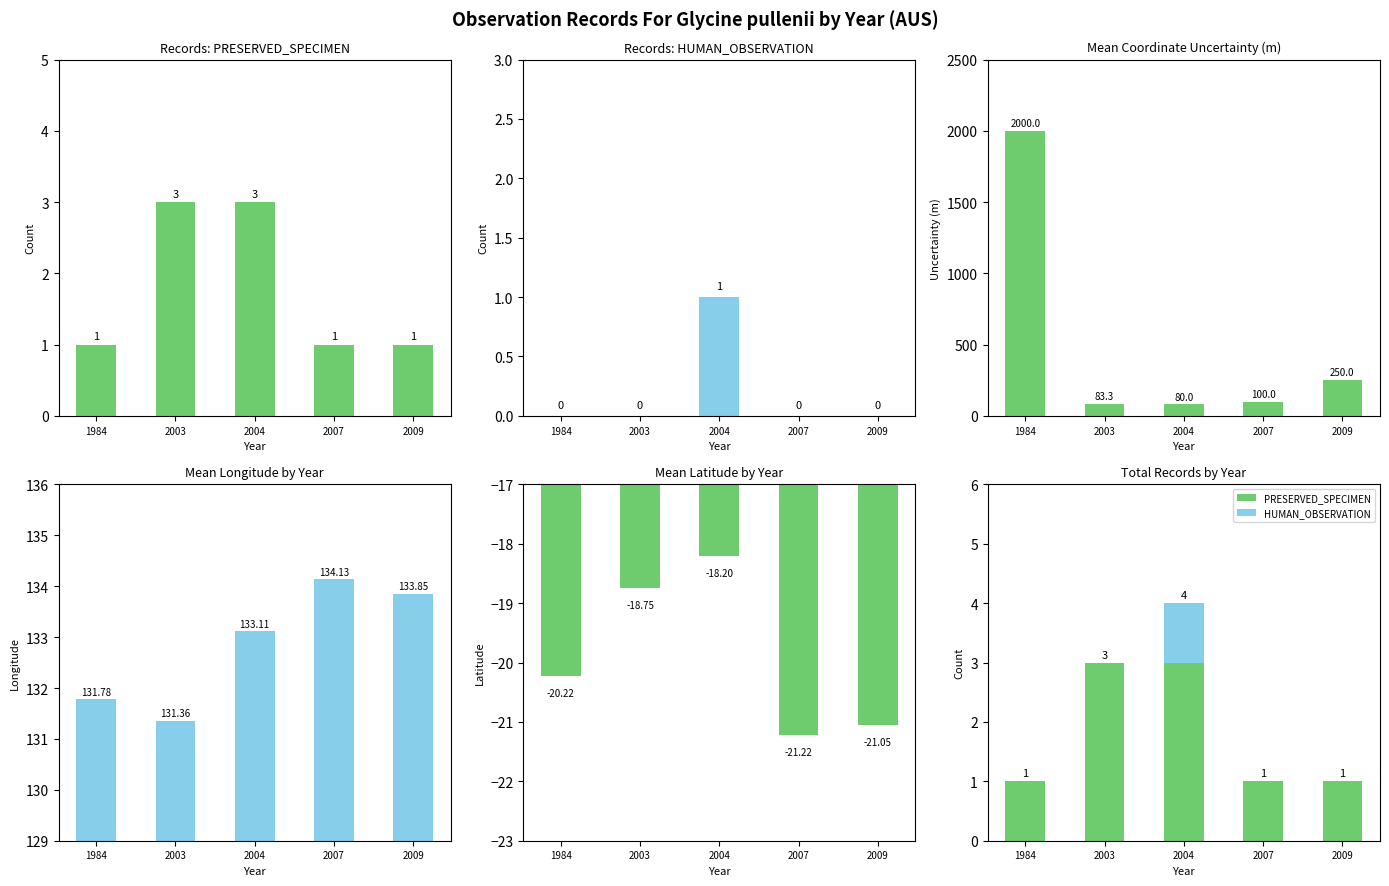

How many data points in Mean Uncertainty (m) are above 100?

2